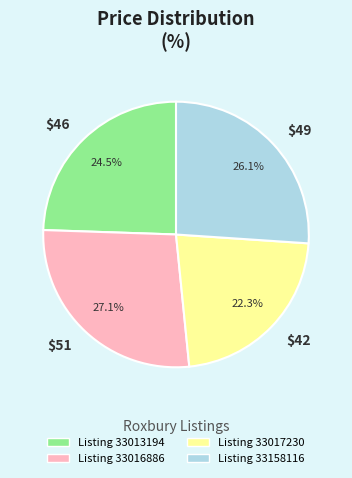

Rank the categories by value from highest to lowest.

$51, $49, $46, $42